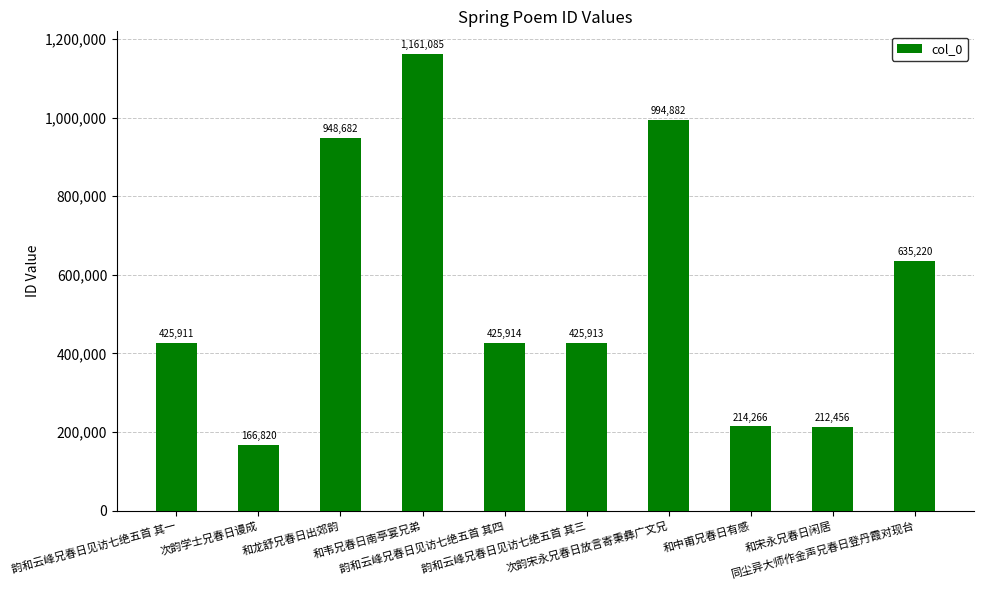

What is the label of the 4th bar from the right?

次韵宋永兄春日放言寄秉彝广文兄